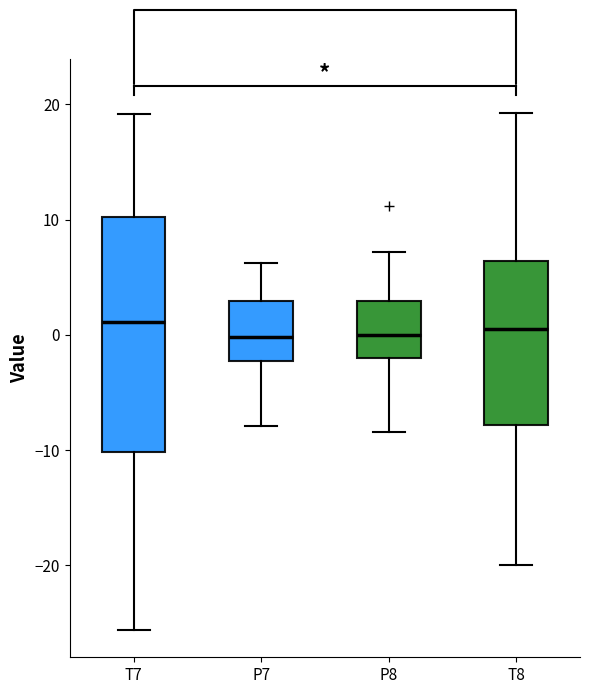

Reading left to right, transcribe this box plot: for each box, give where its median line is, the range the box spans, and where its two whiskers end, as read against the y-axis. The values are not printed on the chart, so give them approximately, as read against the axis.

T7: median 1, box -10 to 10, whiskers -26 to 19
P7: median 0, box -2 to 3, whiskers -8 to 6
P8: median 0, box -2 to 3, whiskers -8 to 7
T8: median 0, box -8 to 6, whiskers -20 to 19